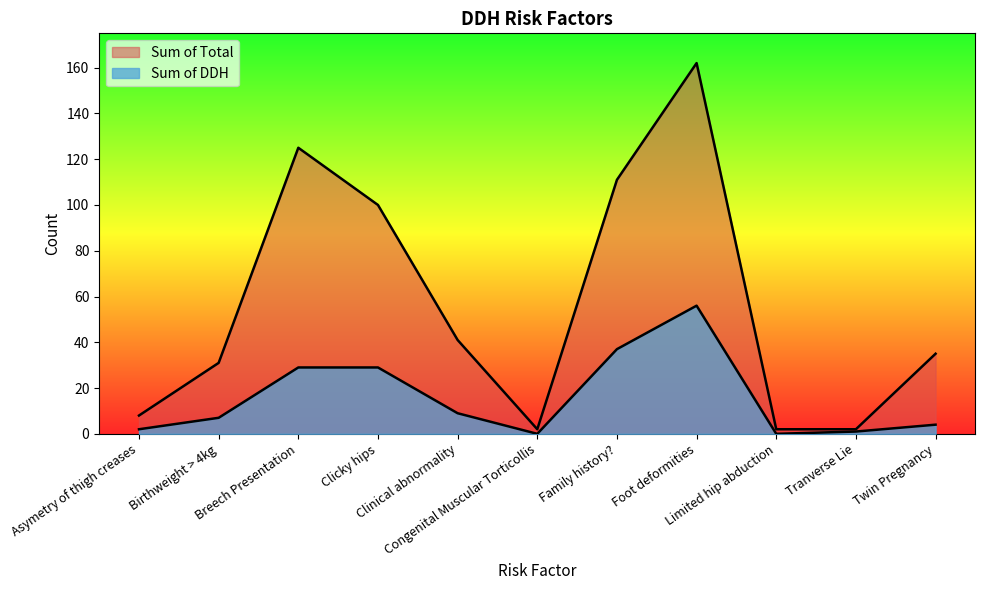

The value of Sum of Total at Congenital Muscular Torticollis is 2. True or false?

True